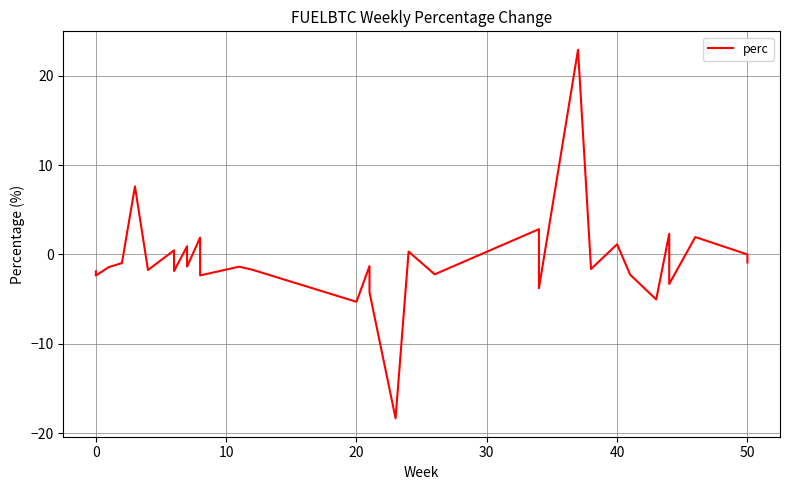

How many series are shown in this chart?

1